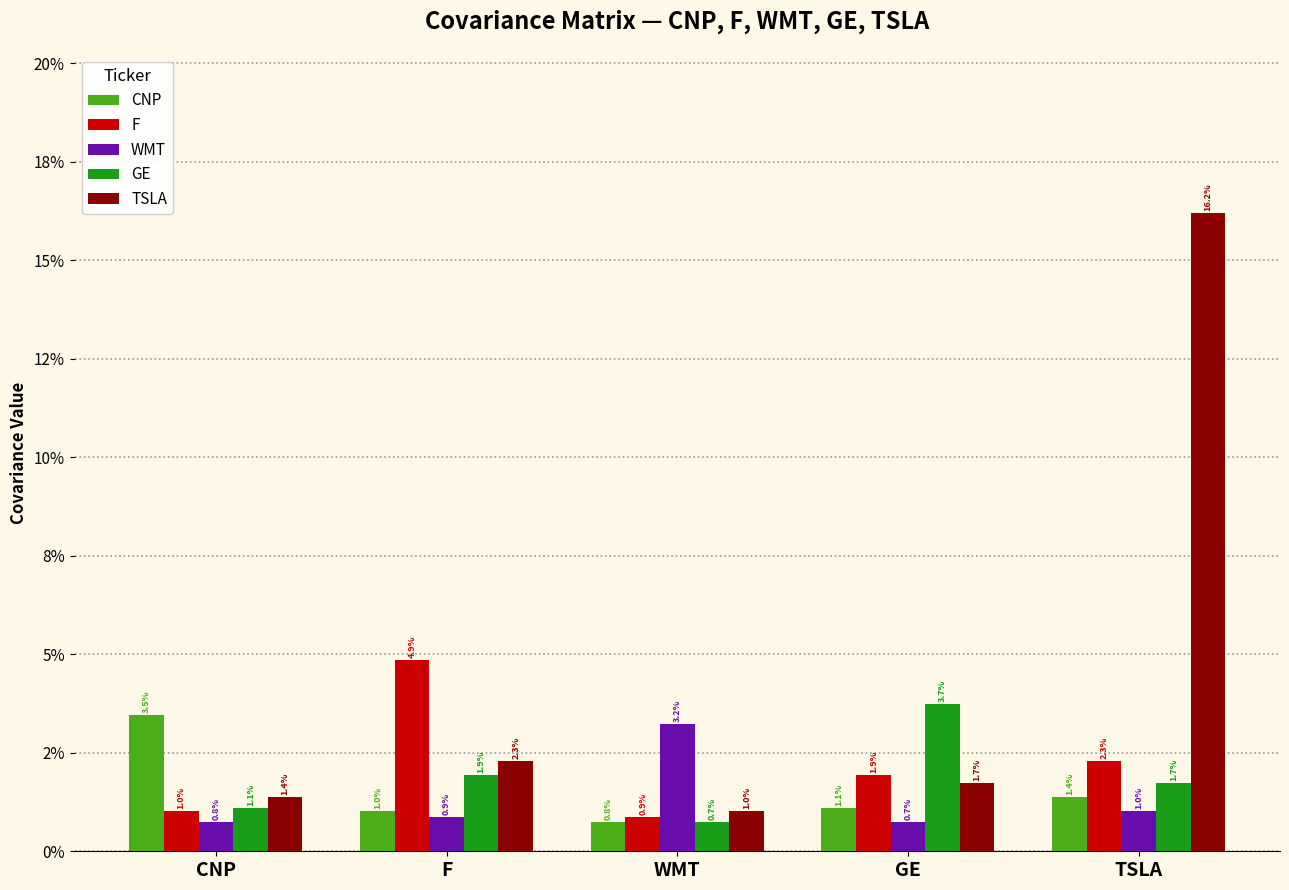

Are the bars grouped side by side (vs. stacked)?

Yes